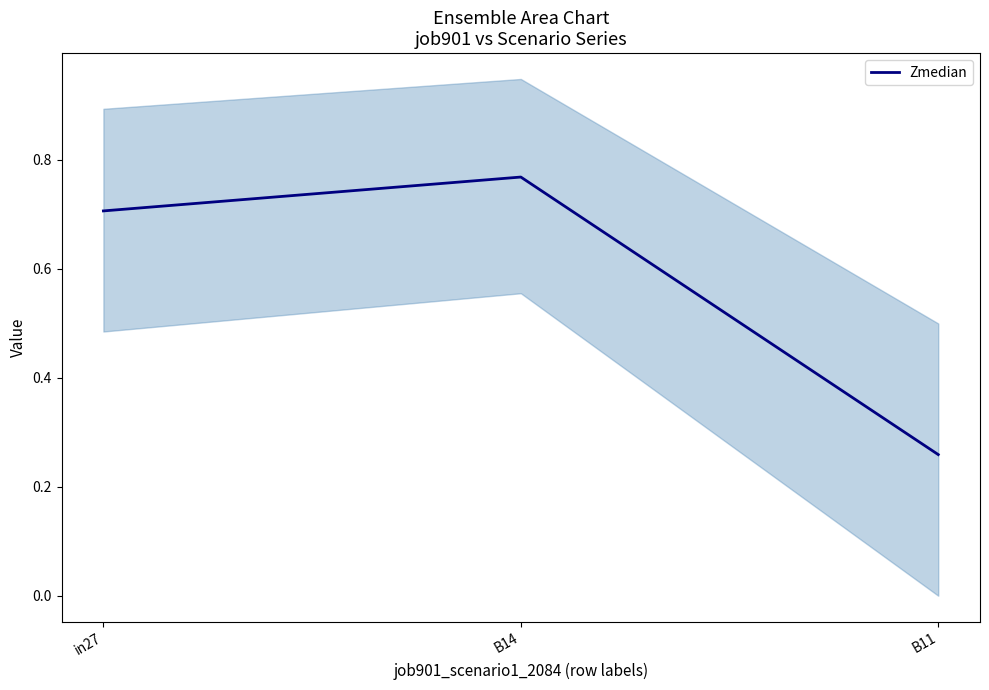

How many series are shown in this chart?

1